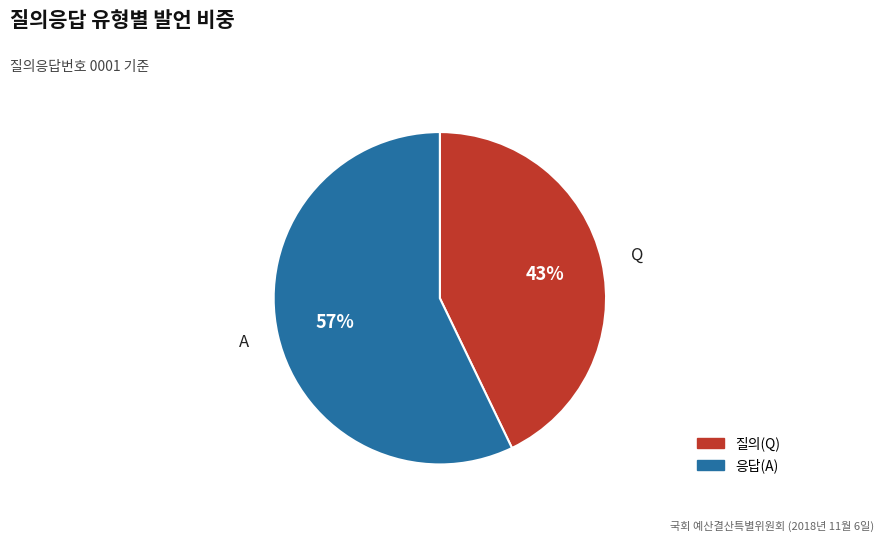

Is there any slice that represents more than half of the pie?

Yes